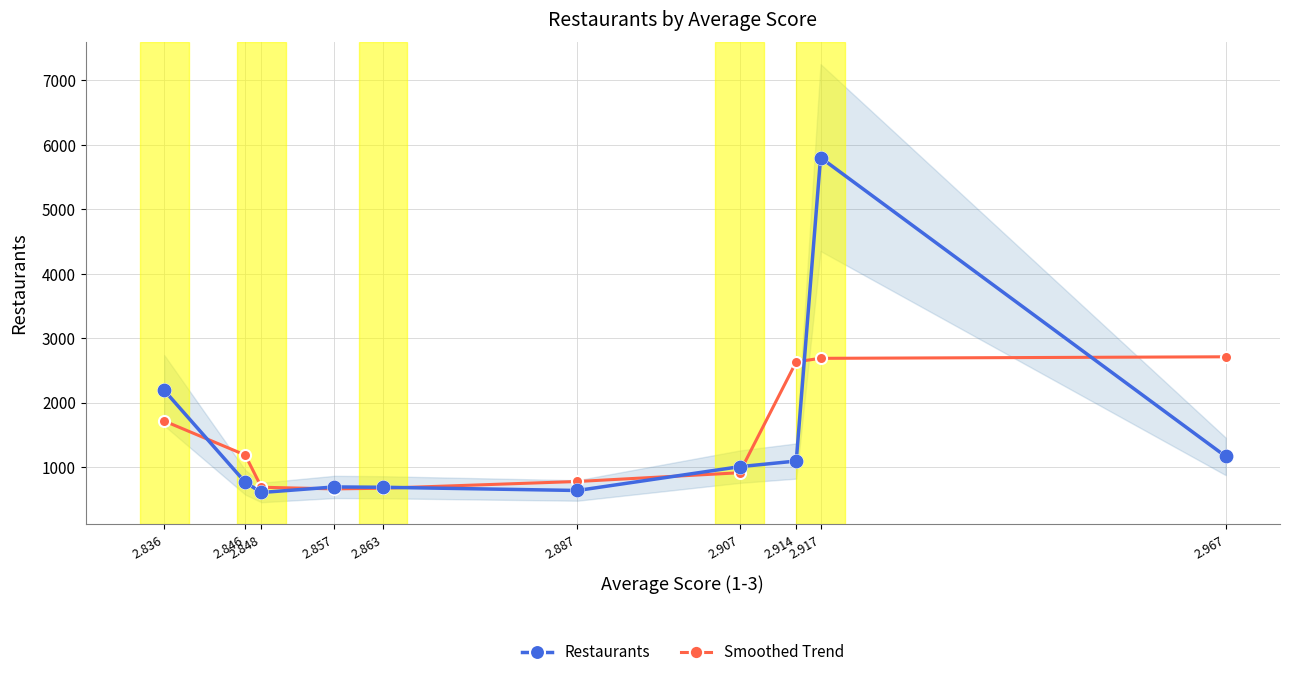

Which series has the largest total across all categories?

Restaurants